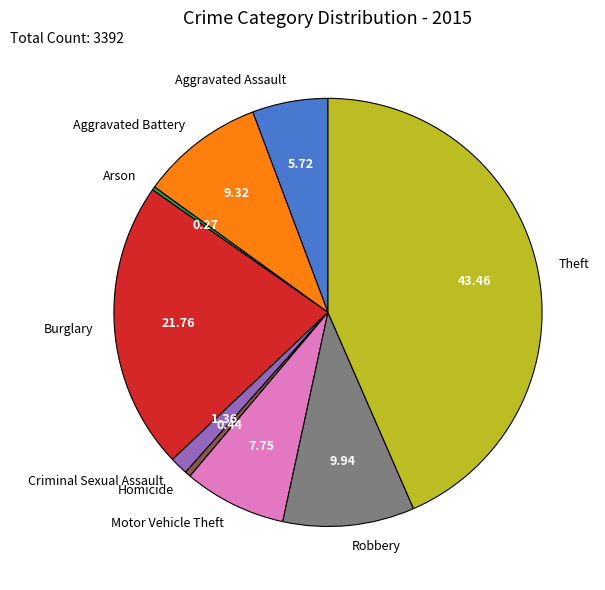

Which slice is the largest?

Theft